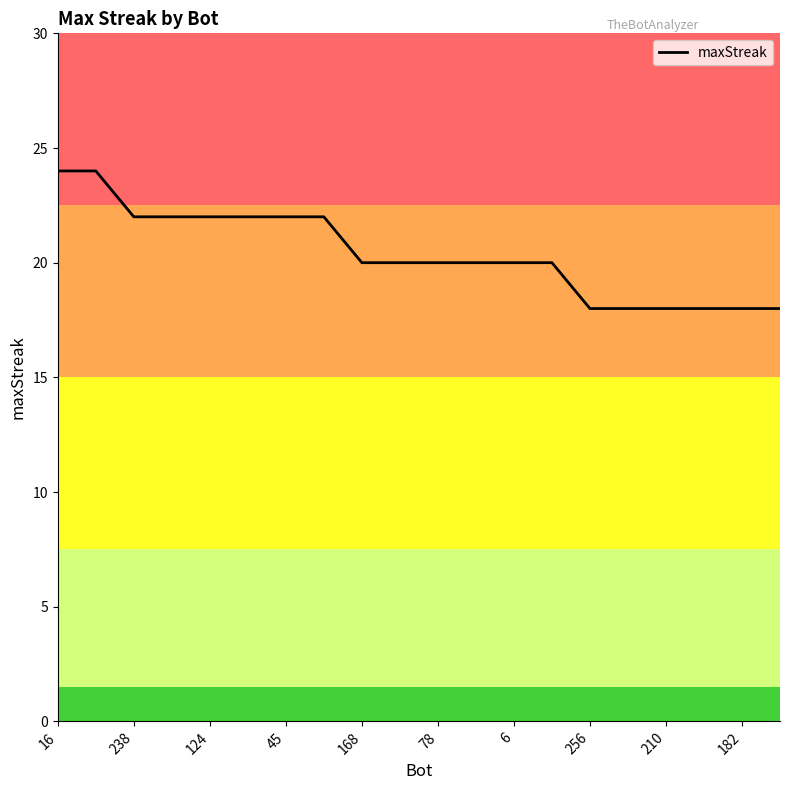

What is the minimum value shown in the chart?

18